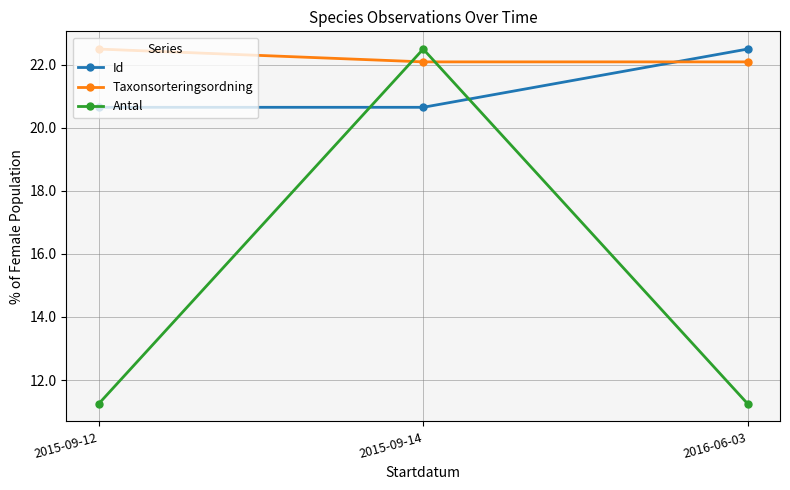

Which series has the largest range (max minus min)?

Antal